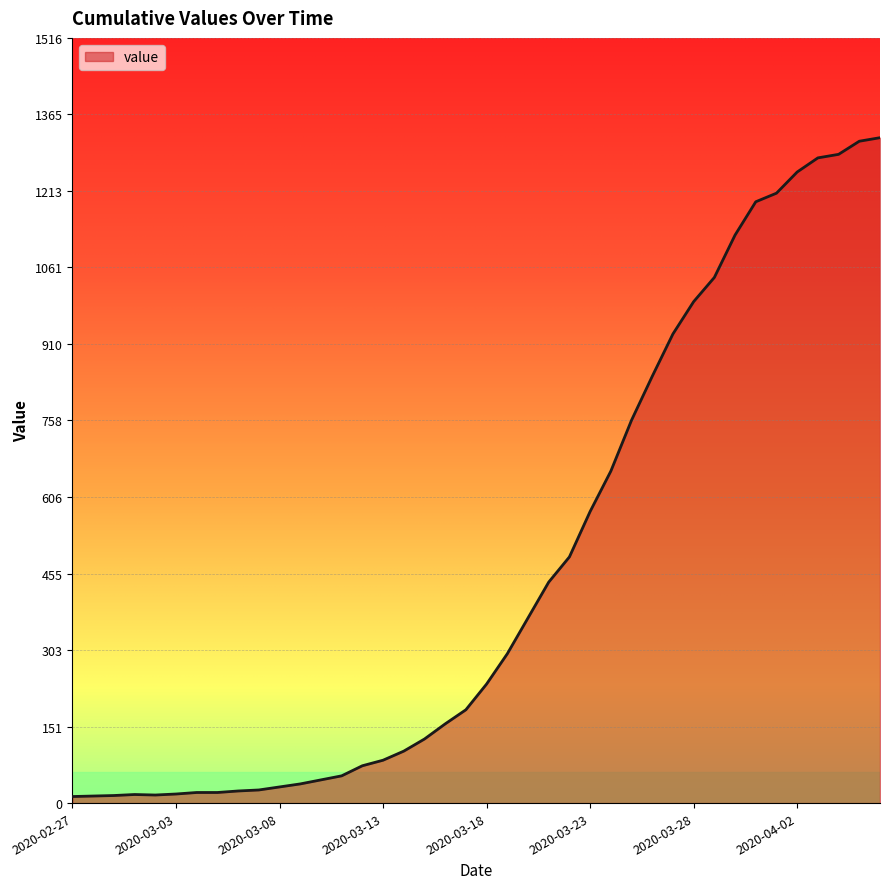

Does the chart display data point markers on the line(s)?

No